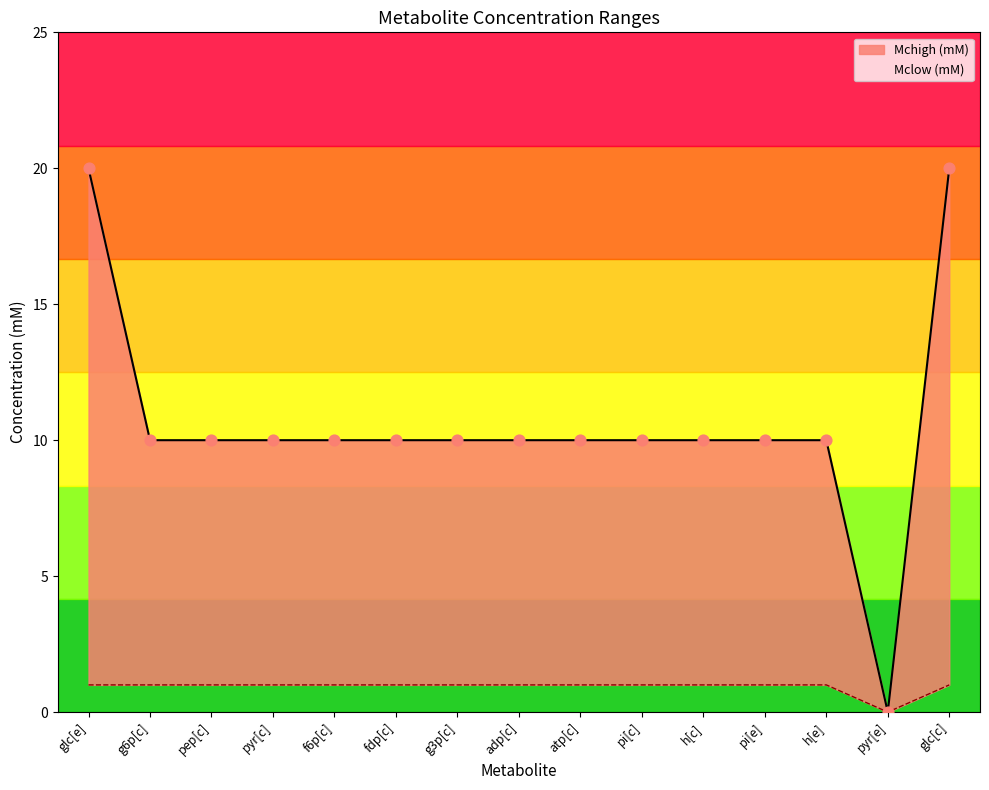

Which series contains the highest Y value?

Mchigh (mM)